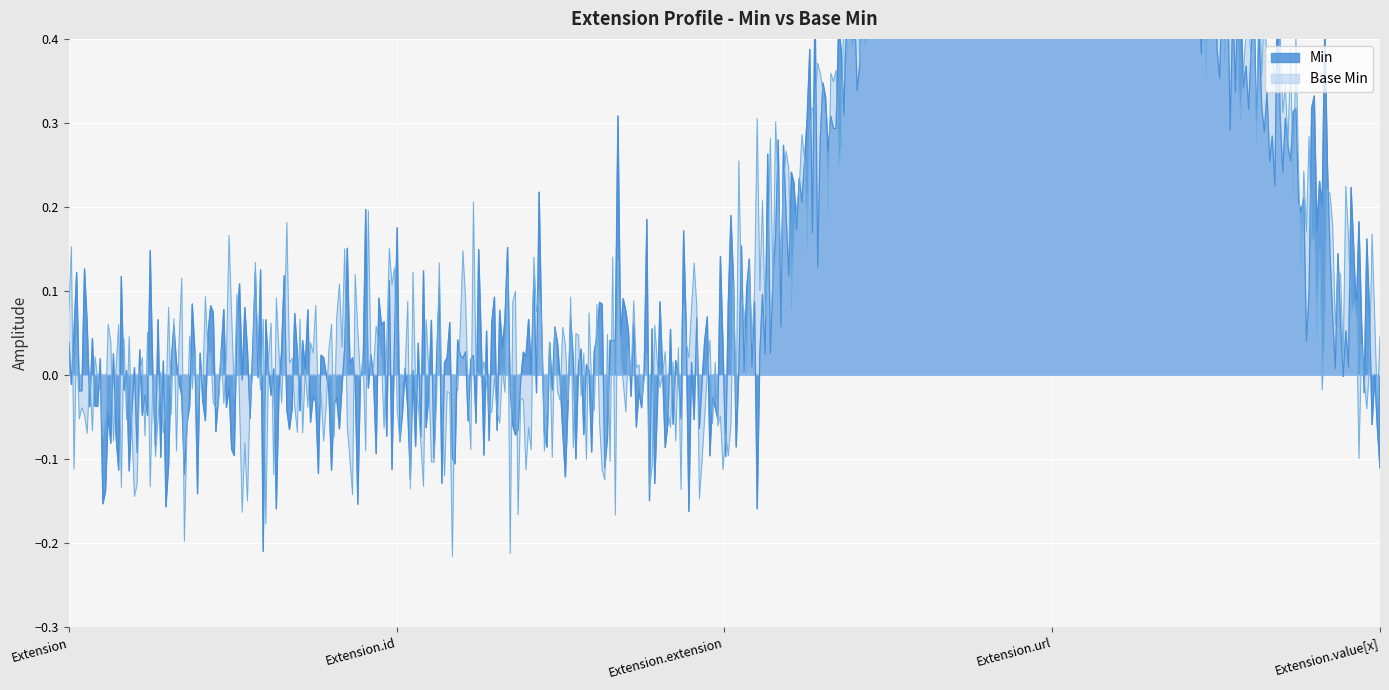

Rank the series by their maximum value, from lowest to highest.

Min, Base Min